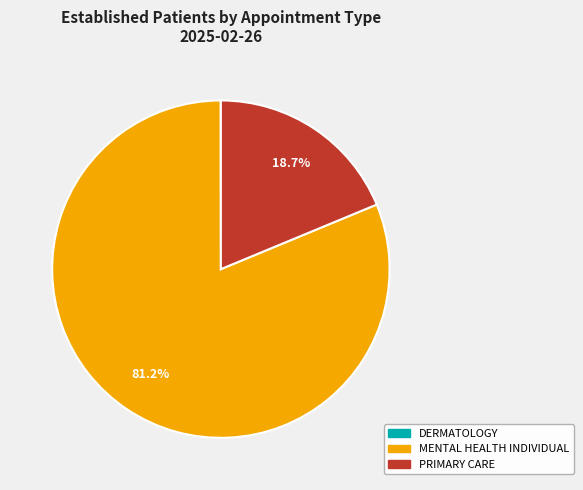

Which category accounts for the majority?

MENTAL HEALTH INDIVIDUAL